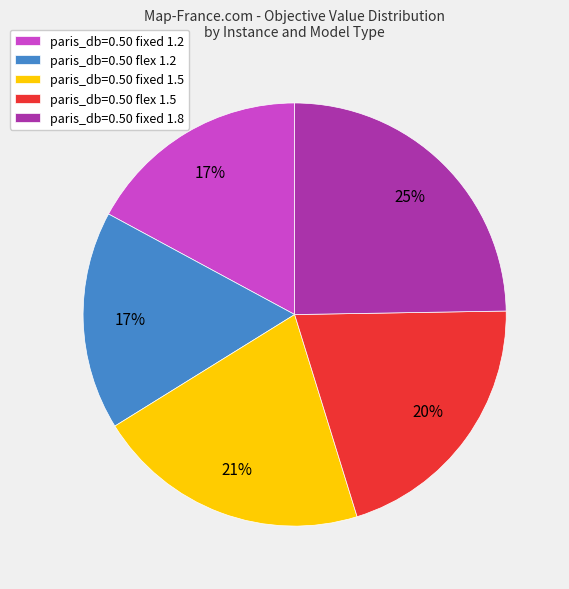

Which category has the biggest portion of the pie?

paris_db=0.50 fixed 1.8